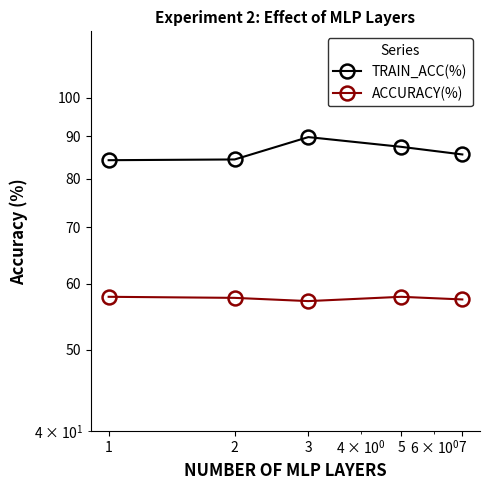

At how many categories does at least one series exceed 83?

5